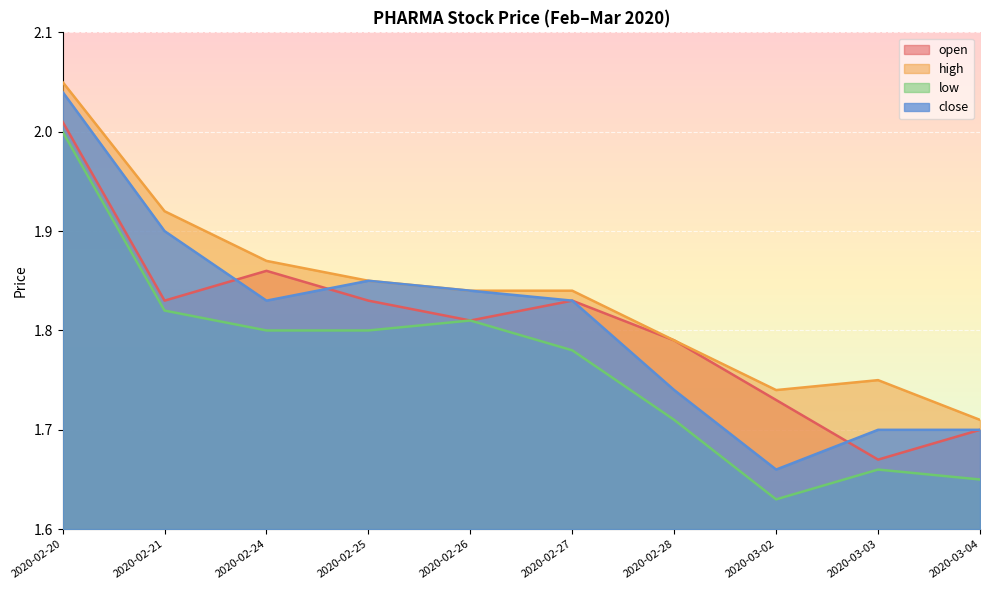

After their last crossing, which series has the higher values: open or close?

close